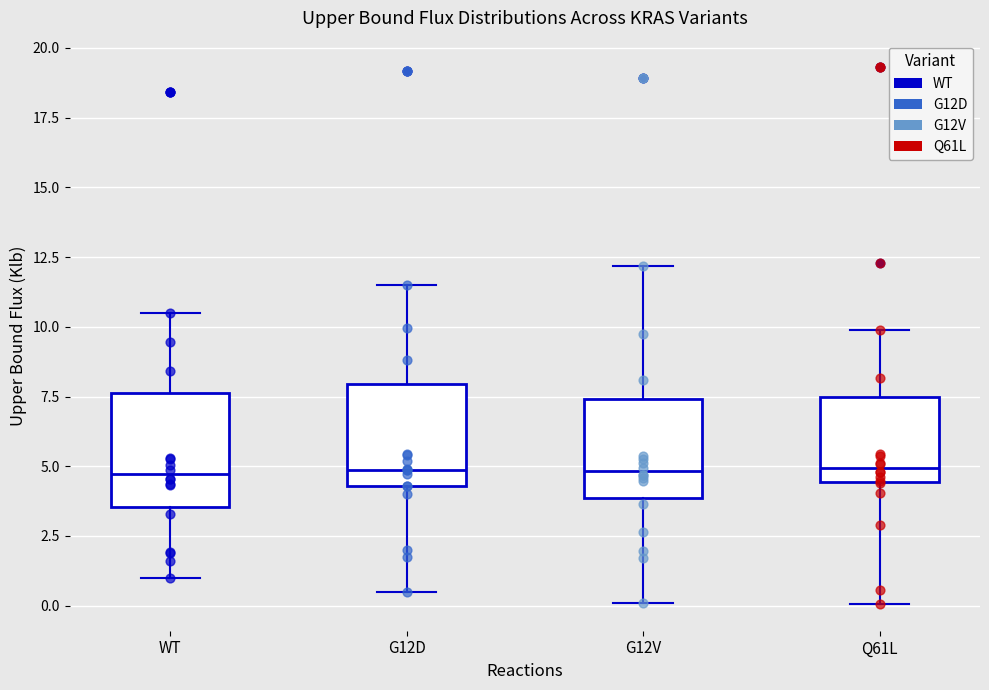

Reading left to right, transcribe this box plot: for each box, give where its median line is, the range the box spans, and where its two whiskers end, as read against the y-axis. The values are not printed on the chart, so give them approximately, as read against the axis.

WT: median 4.5, box 3.5 to 7.5, whiskers 1.0 to 10.5
G12D: median 5.0, box 4.5 to 8.0, whiskers 0.5 to 11.5
G12V: median 5.0, box 4.0 to 7.5, whiskers 0.0 to 12.0
Q61L: median 5.0, box 4.5 to 7.5, whiskers 0.0 to 10.0